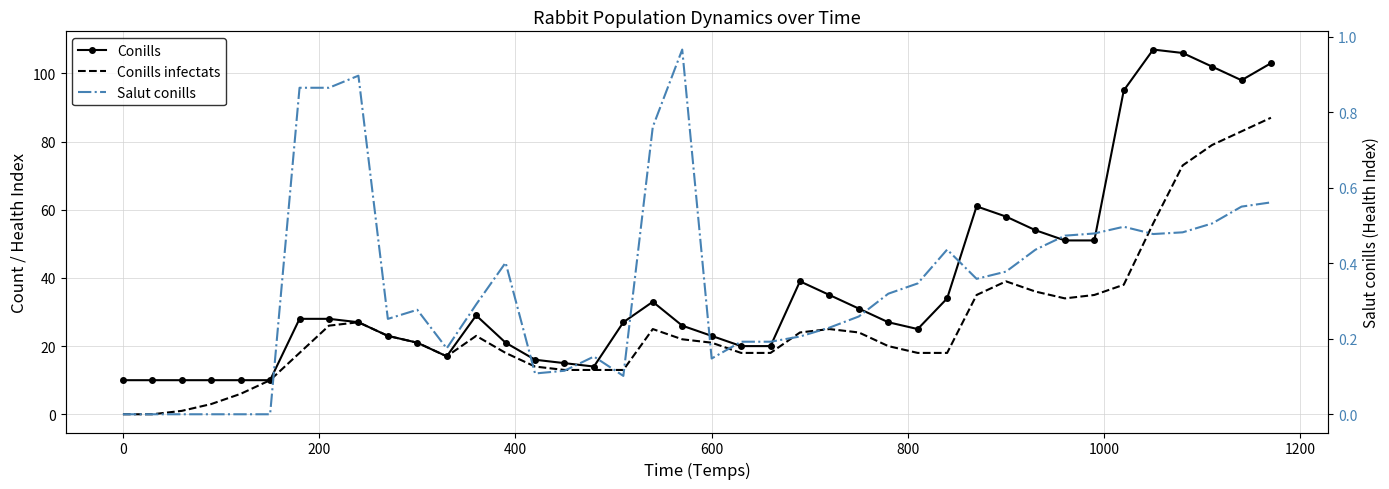

What is the difference between the maximum and second lowest values in the Conills infectats series?

87.0